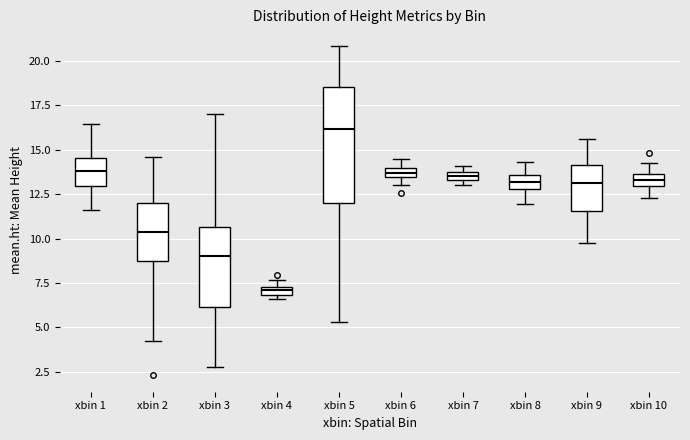

Where is the lower edge of the box for xbin 7 on the y-axis? The values are not printed on the chart, so give them approximately, as read against the axis.

13.5